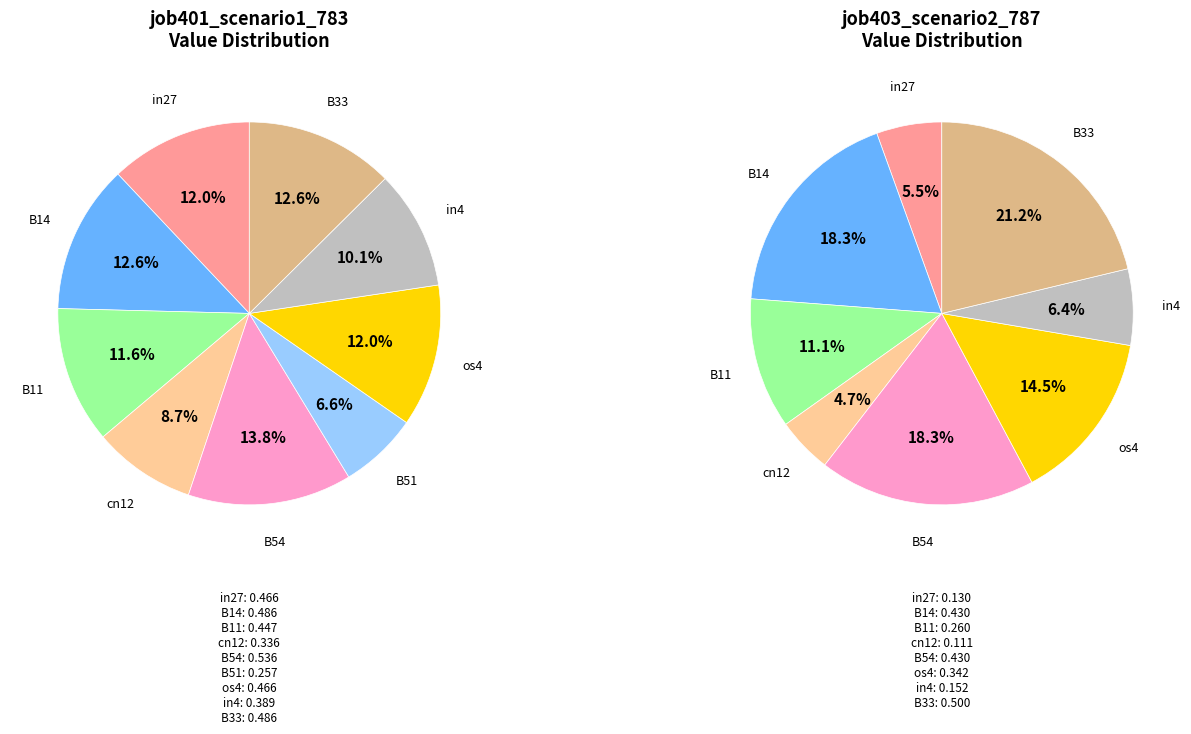

Rank the series at B14 from lowest to highest value.

job403_scenario2_787, job401_scenario1_783